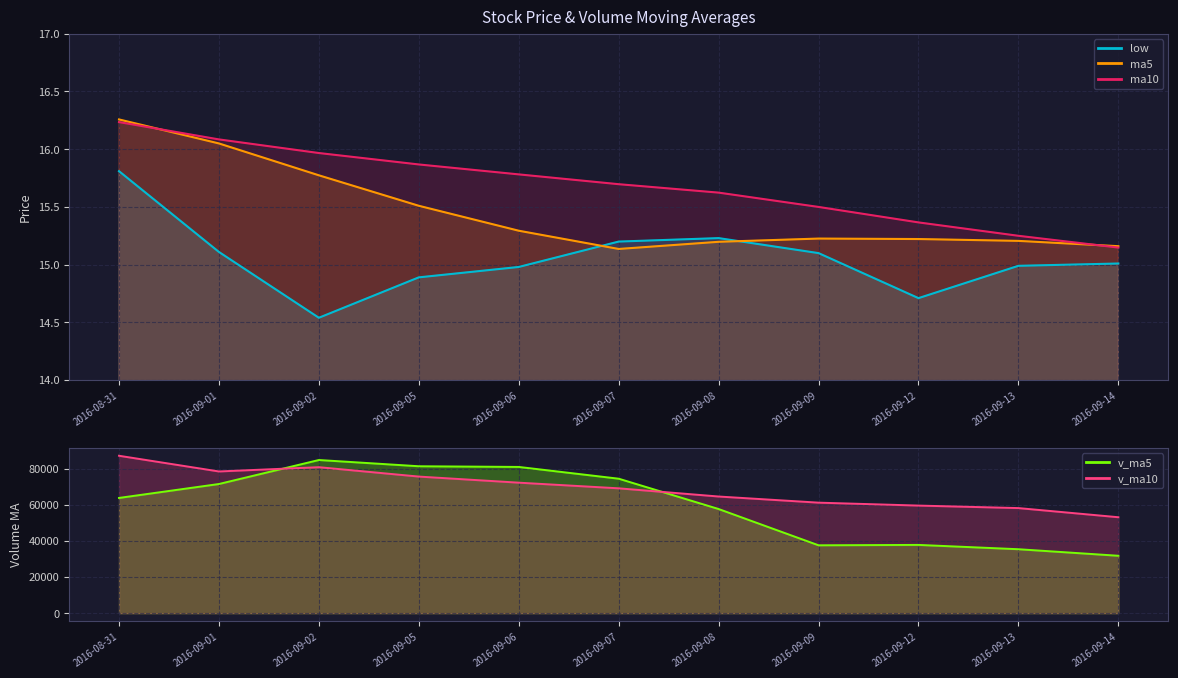

What is the total value across all series at 2016-09-06?

46.1